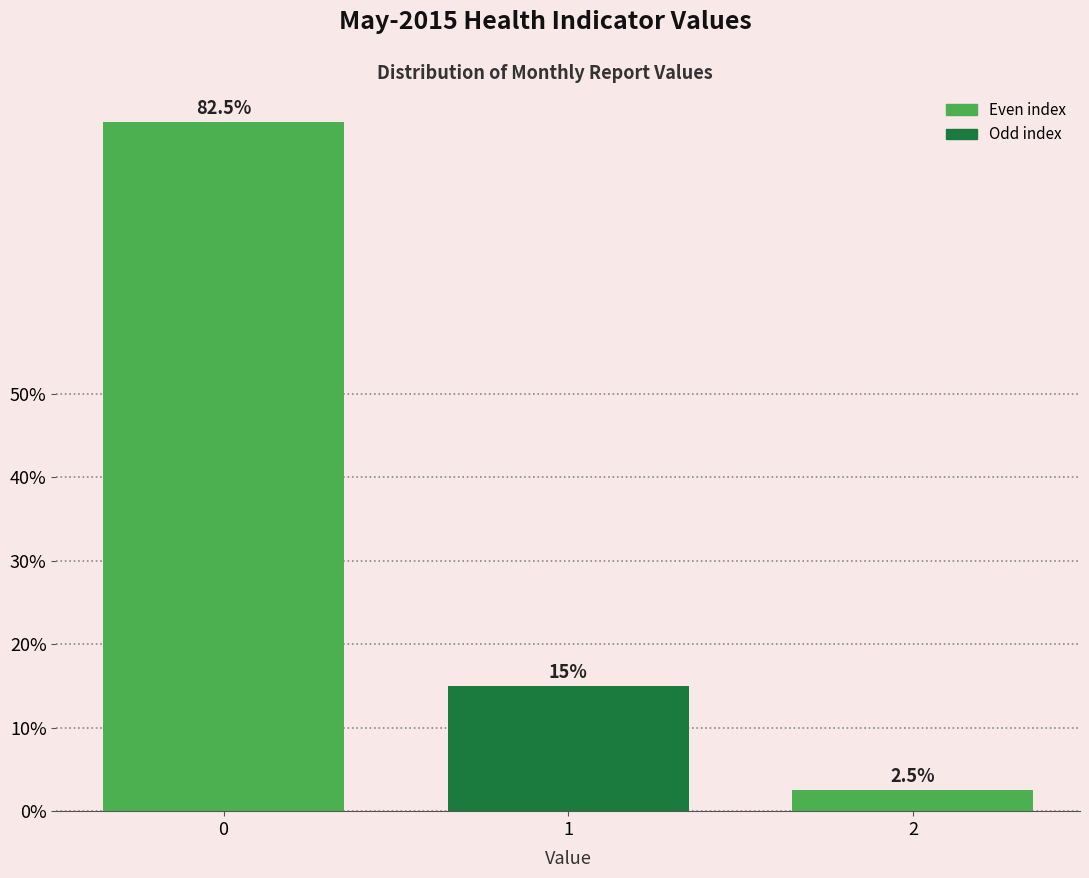

Reading left to right, extract all data points from this chart.

82.5	15.0	2.5